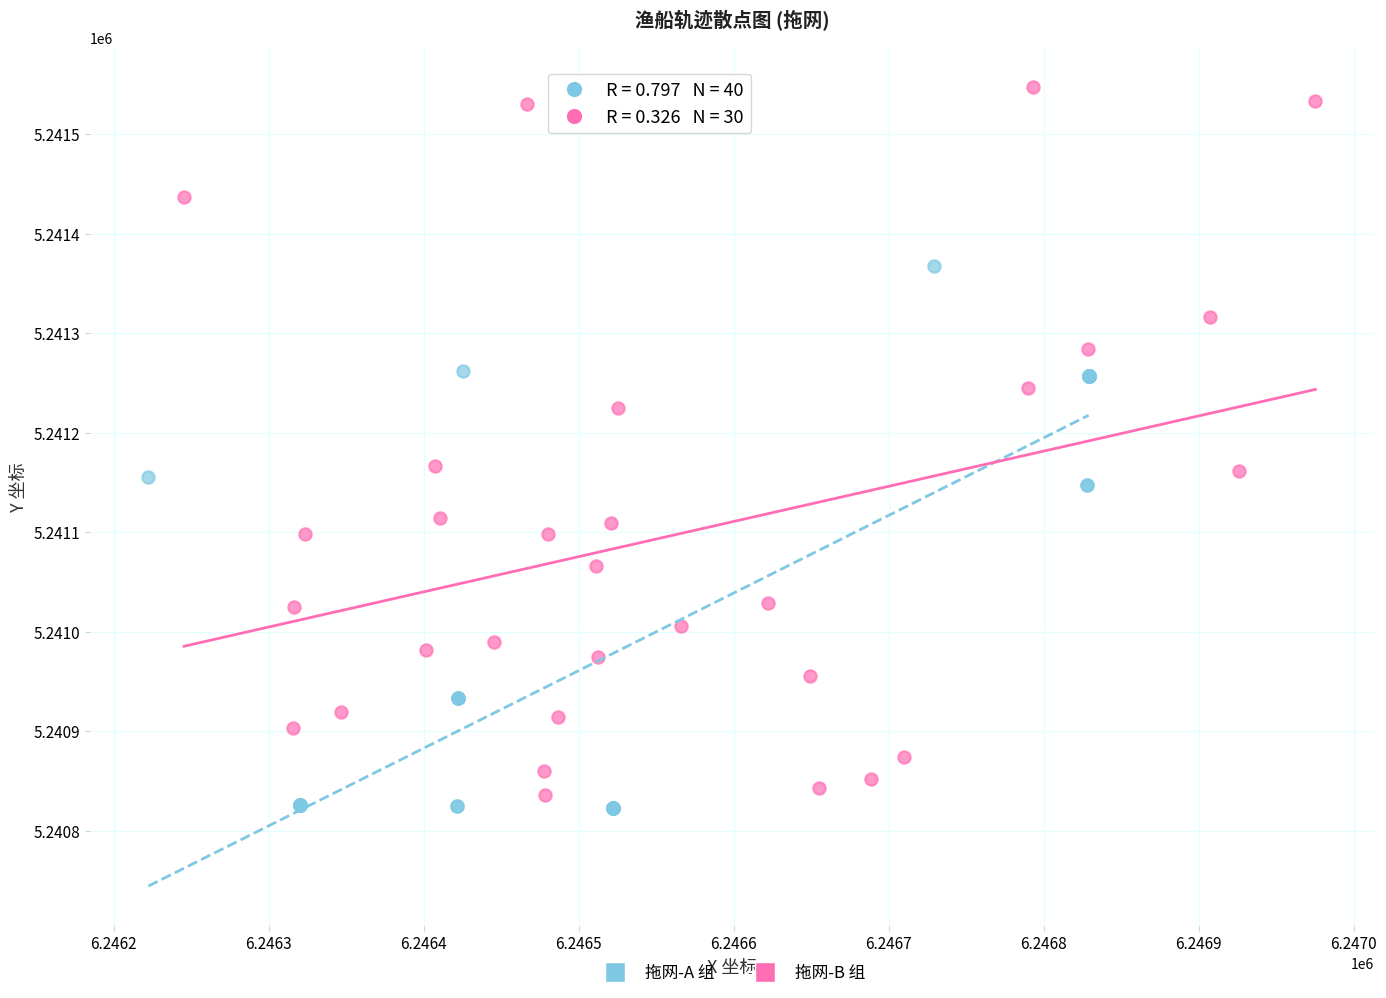

Which series has the widest spread of Y values?

拖网-B 组